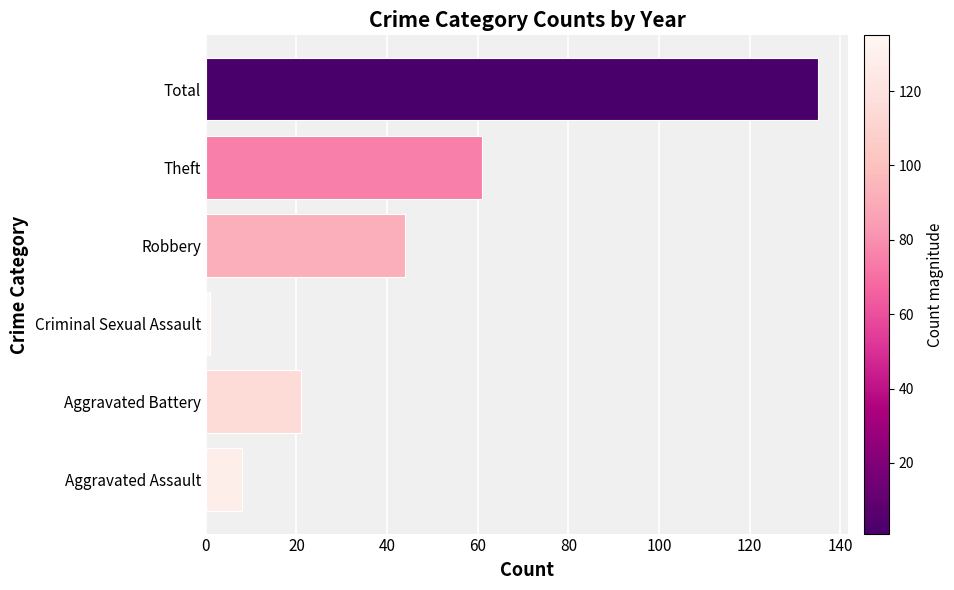

True or false: the data shows 135 at Total.

True